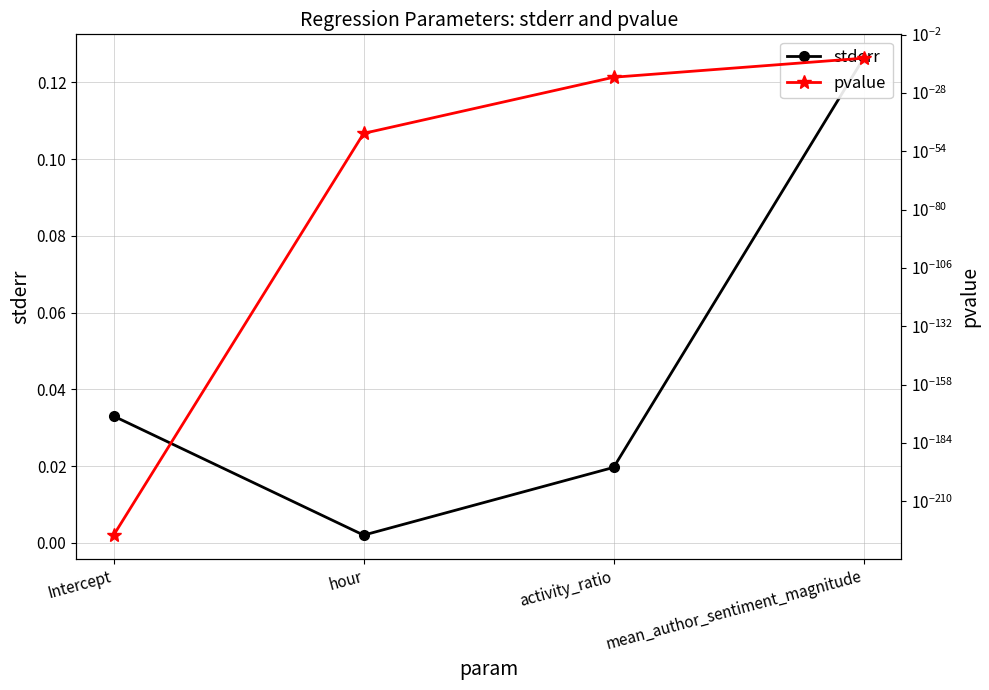

Which category has the lowest value in the stderr series?

hour